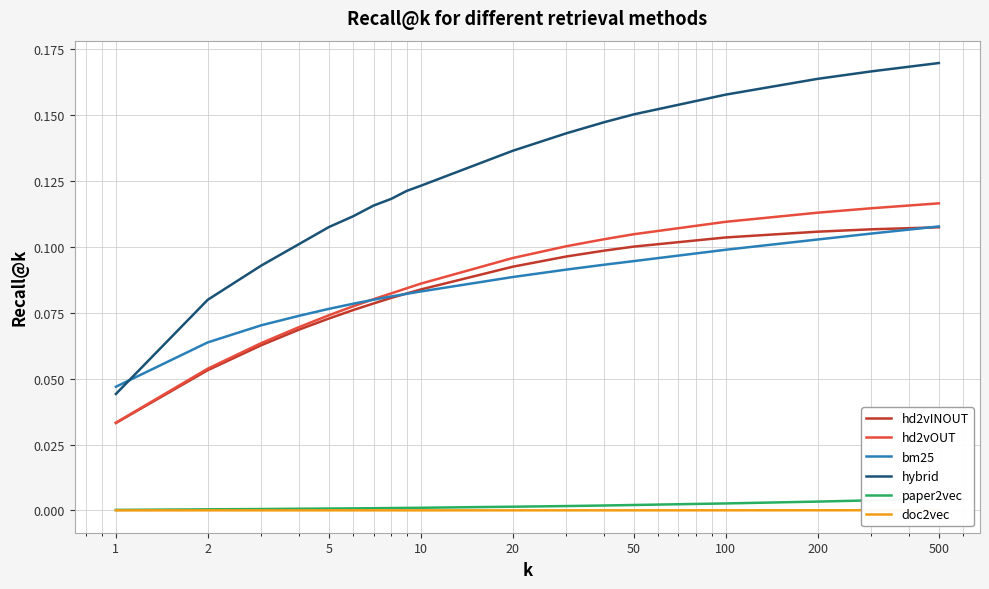

What is the label of the 18th point from the right?

1